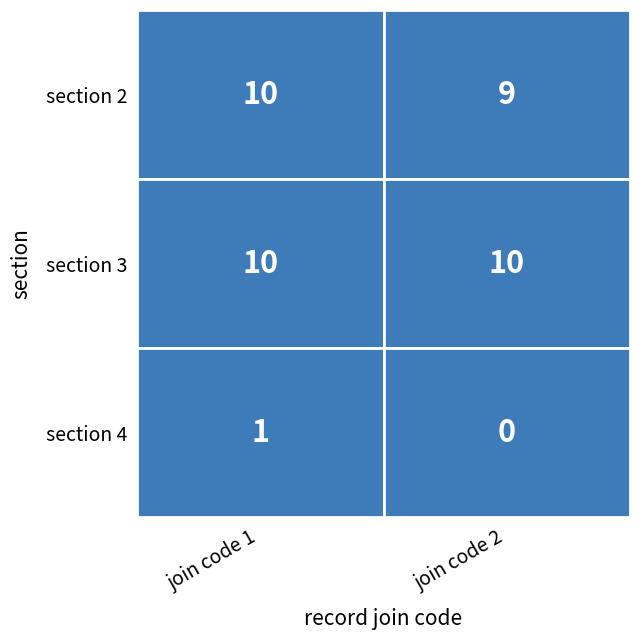

The 2 series shows 21.5 at 0. True or false?

False